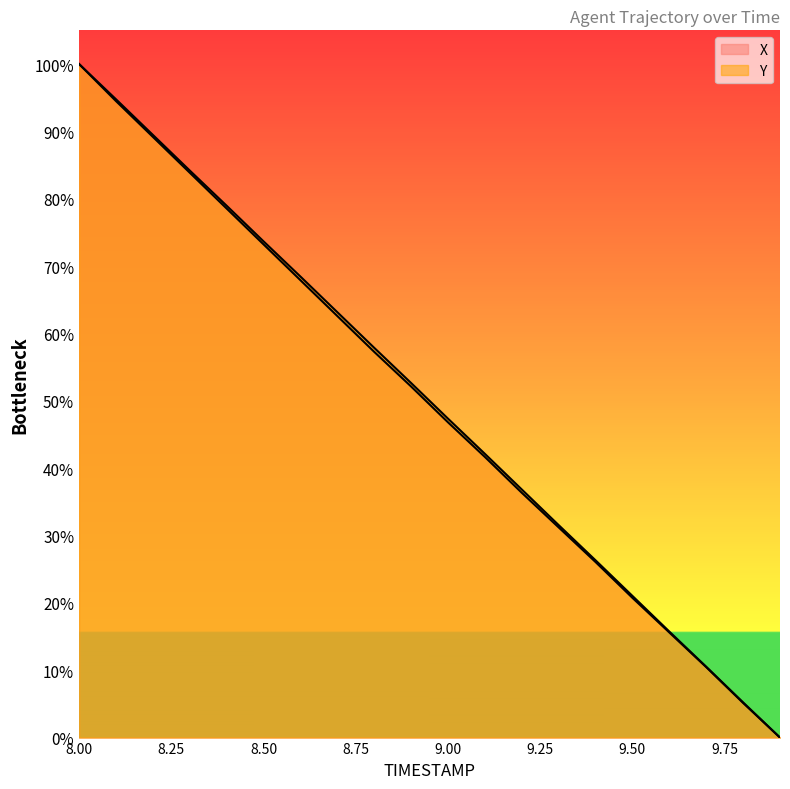

Where does the Y series first go above 52?

8.0